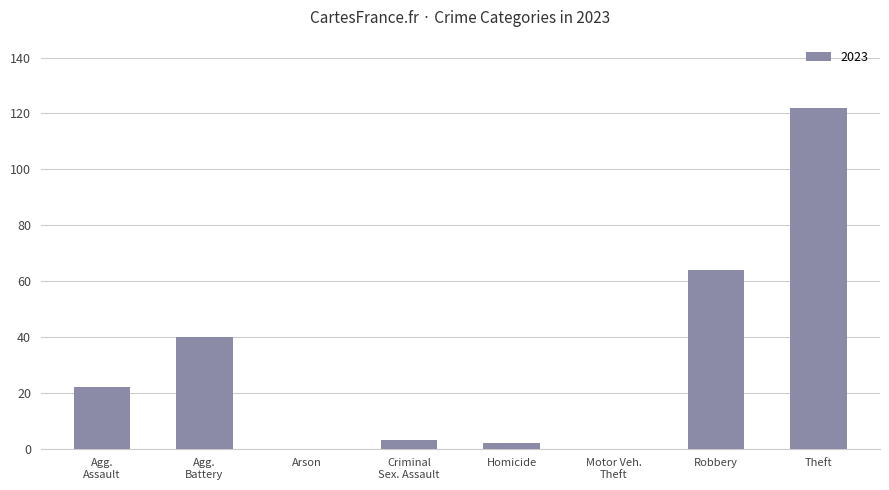

The value at Theft is 122. True or false?

True